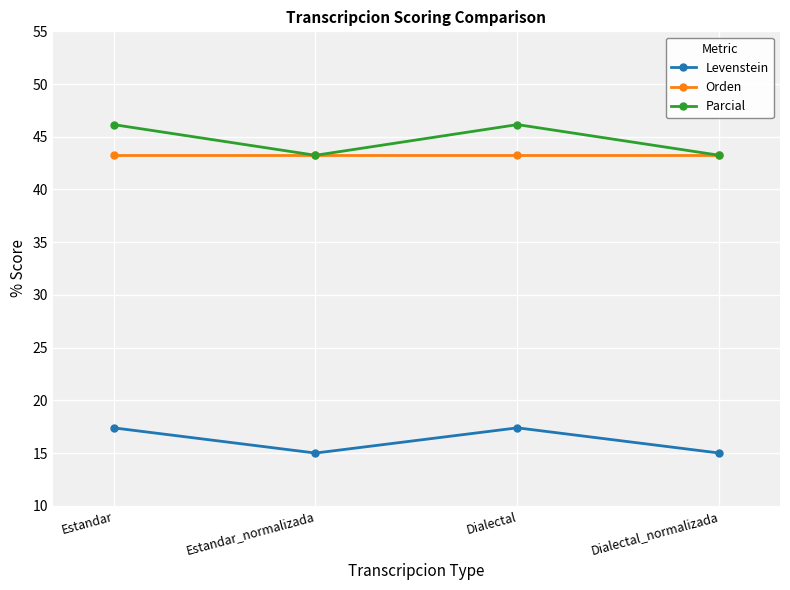

Reading left to right, transcribe all the data shown in this chart.

Levenstein: Estandar=17.4	Estandar_normalizada=15.0	Dialectal=17.4	Dialectal_normalizada=15.0
Orden: Estandar=43.2	Estandar_normalizada=43.2	Dialectal=43.2	Dialectal_normalizada=43.2
Parcial: Estandar=46.2	Estandar_normalizada=43.2	Dialectal=46.2	Dialectal_normalizada=43.2